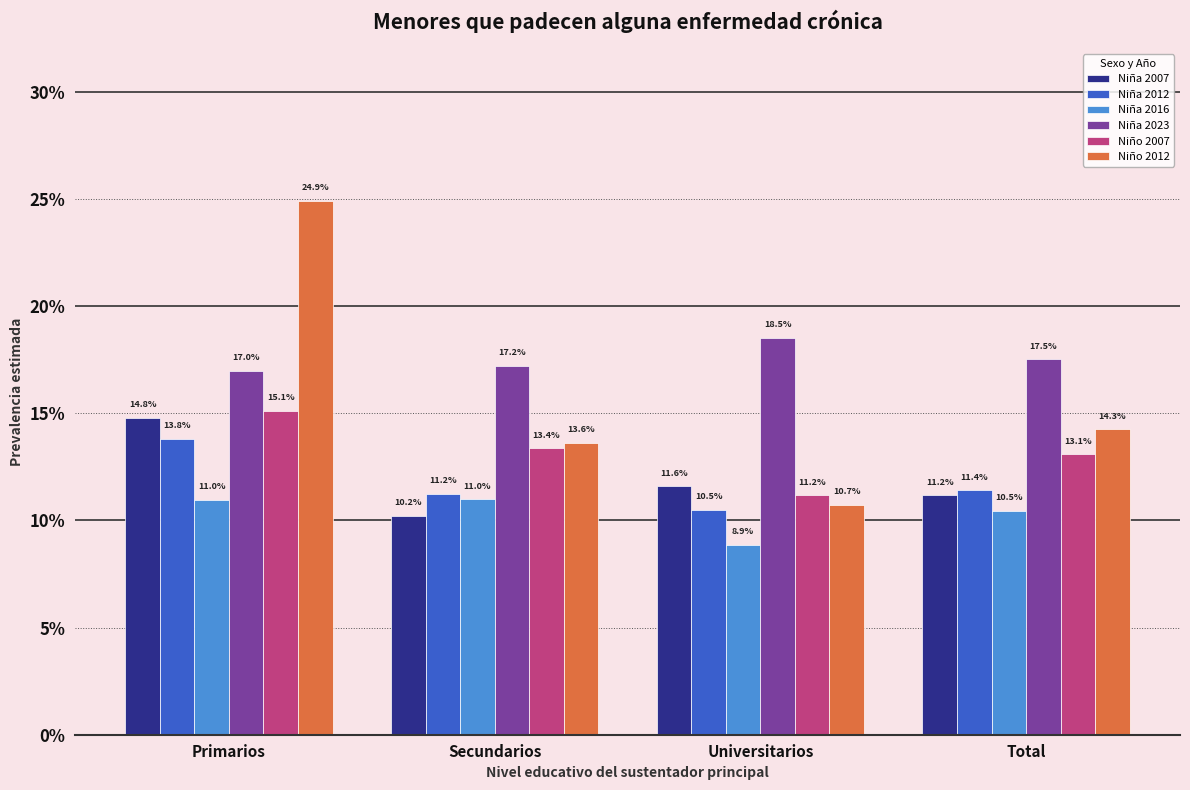

What is the label of the 2nd bar from the right?

Universitarios